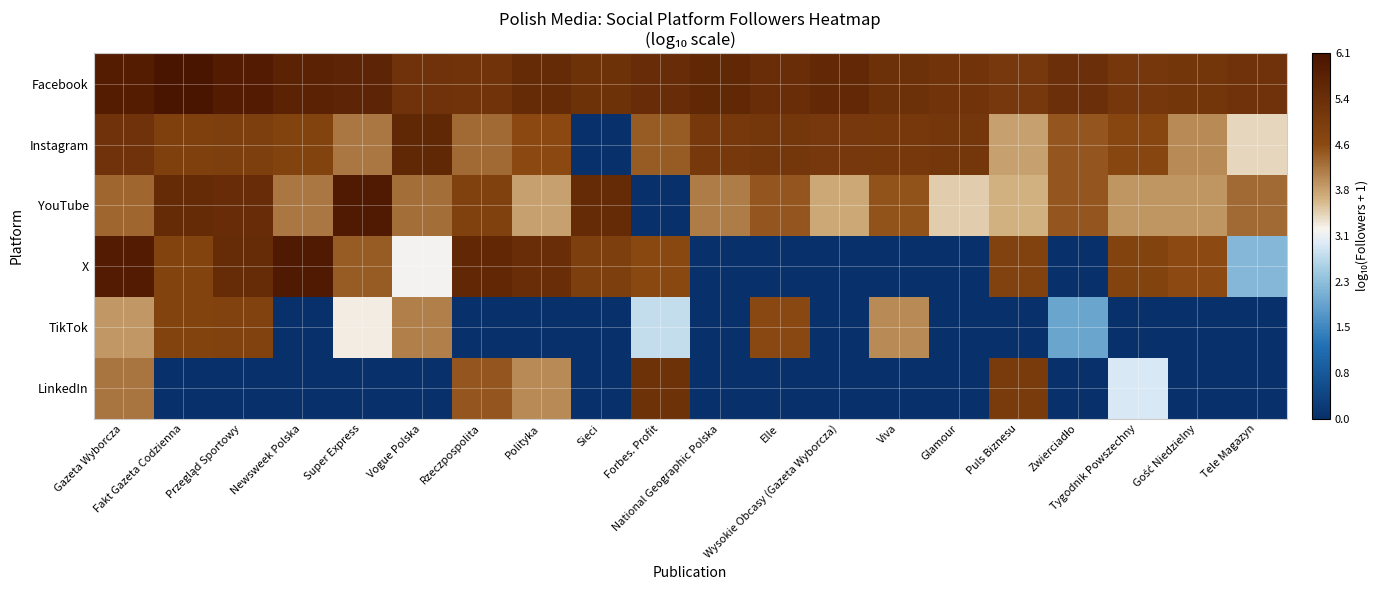

At how many categories does at least one series exceed 4?

20